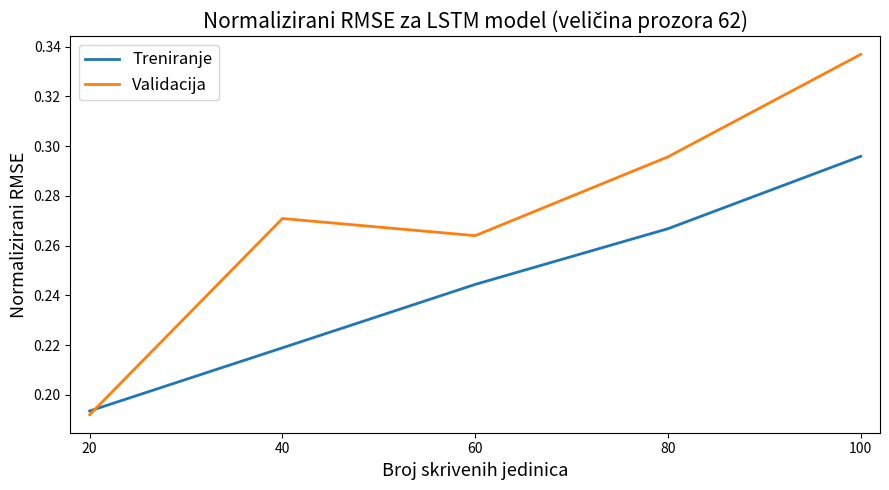

What is the total value across all series at 60?

0.5